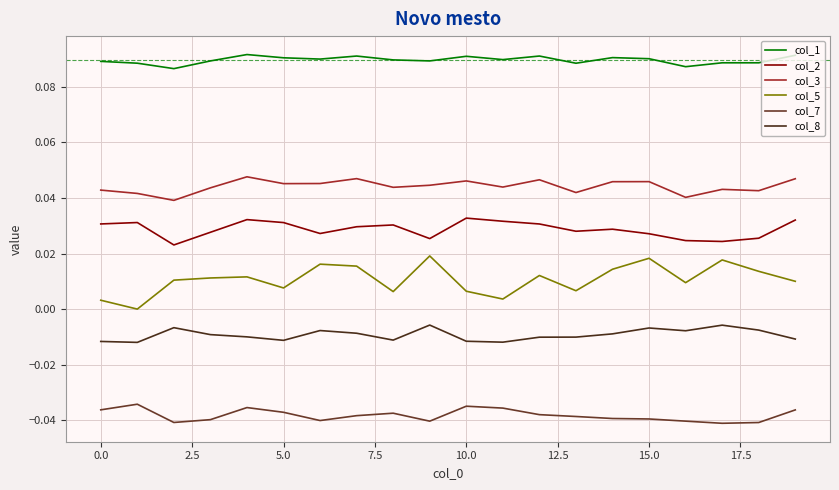

Does the chart have visible grid lines?

Yes